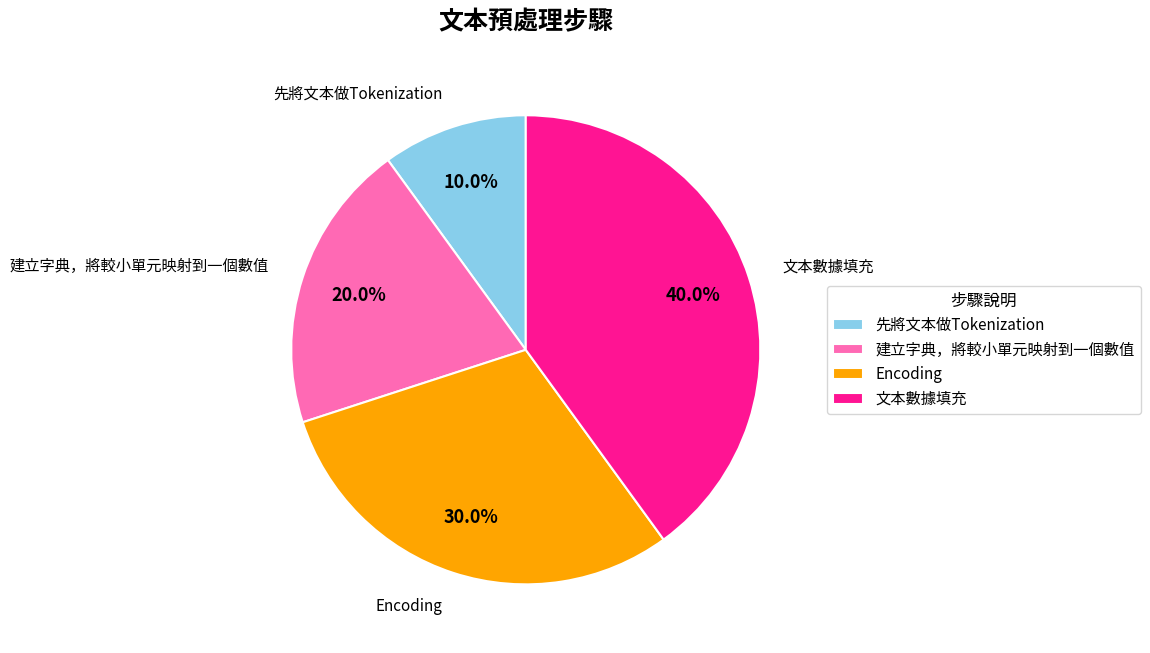

Is there any slice that represents more than half of the pie?

No